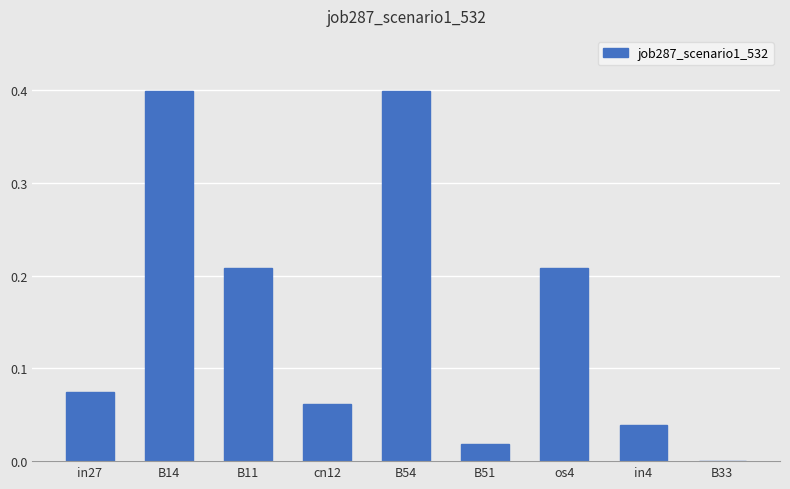

What is the sum of the values at B14 and B33?

0.4